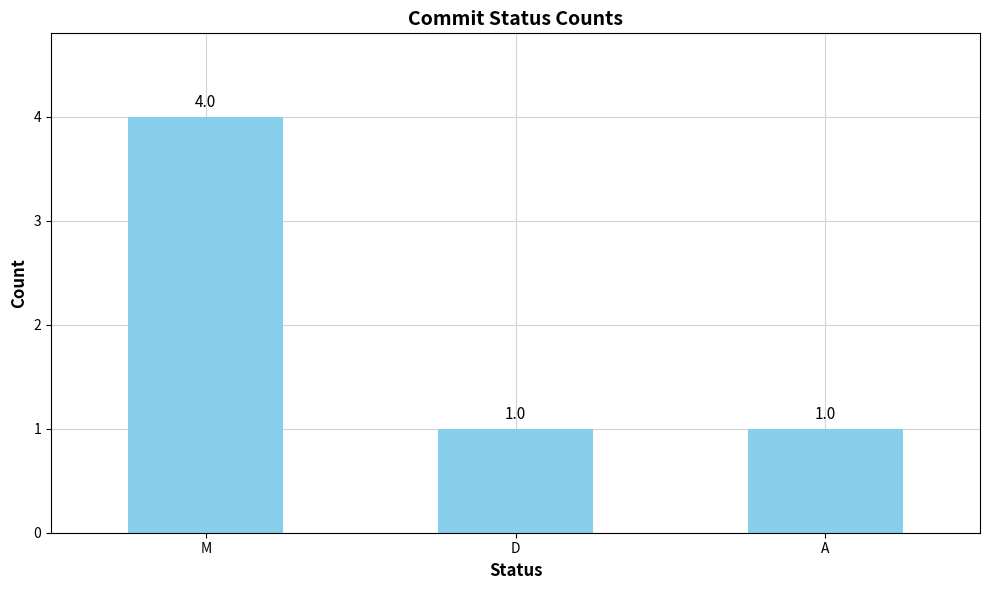

Reading right to left, list all the values displayed in this chart.

1	1	4